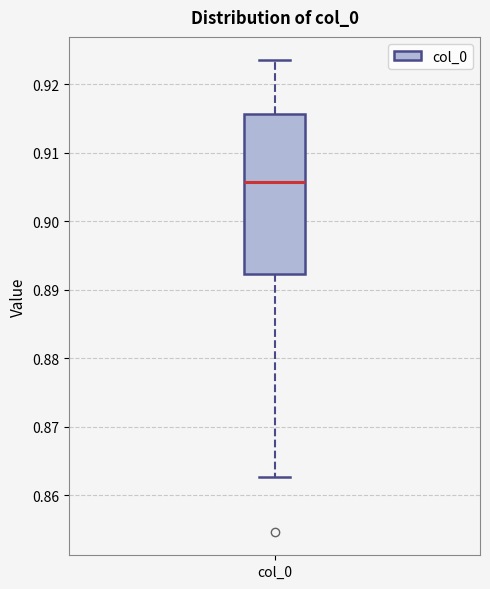

Where is the lower edge of the box for col_0 on the y-axis? The values are not printed on the chart, so give them approximately, as read against the axis.

0.892